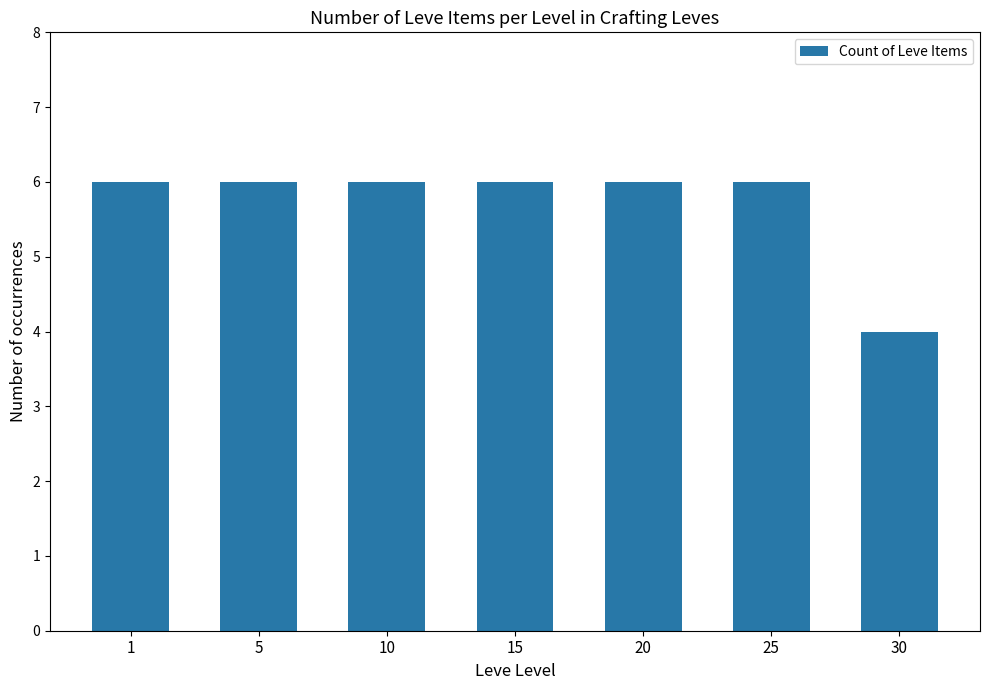

The chart shows a value of 6 at 25. True or false?

True